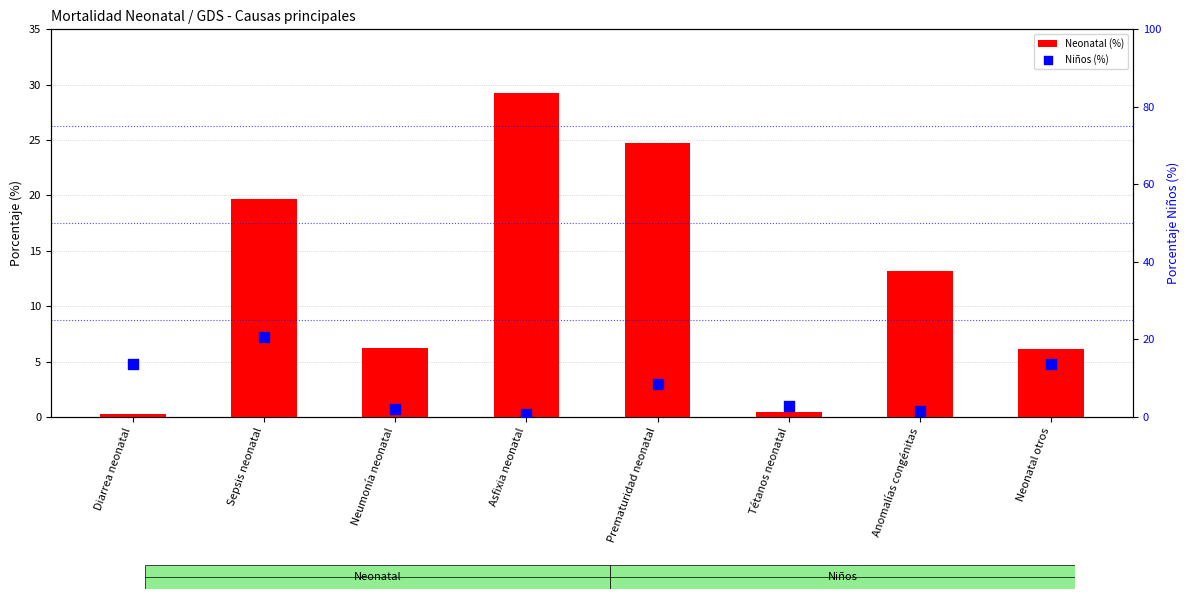

What are all the series names shown in the legend?

Neonatal (%), Niños (%)